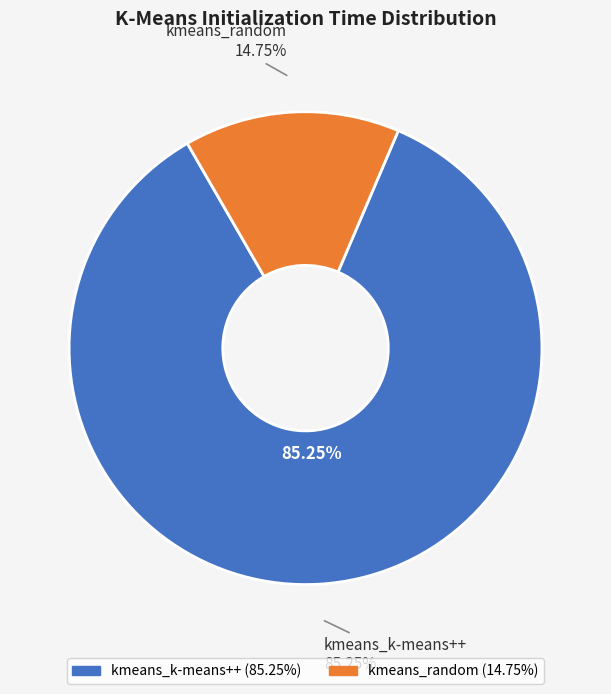

How many segments does this pie chart have?

2